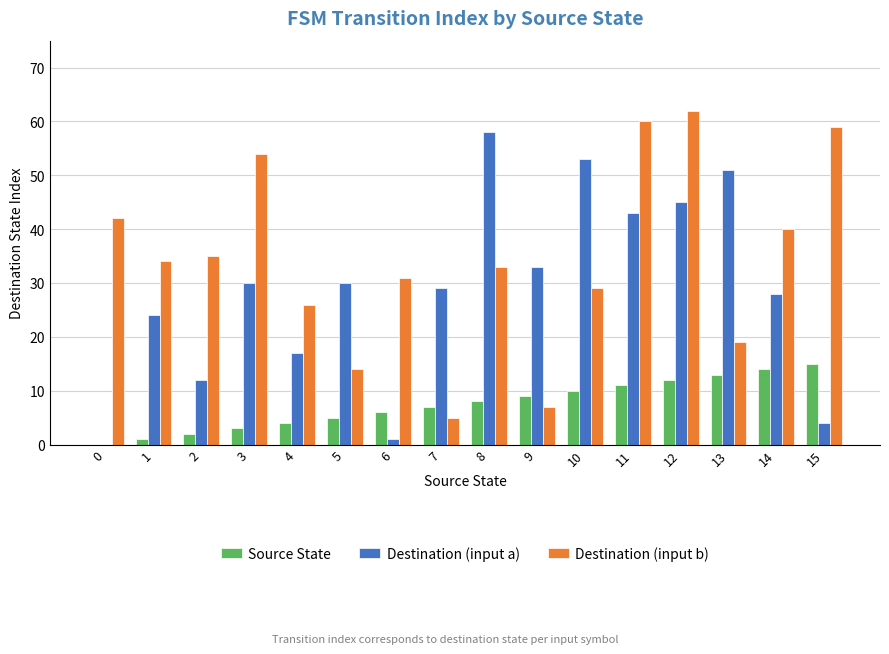

Which series has the largest total across all categories?

Destination (input b)